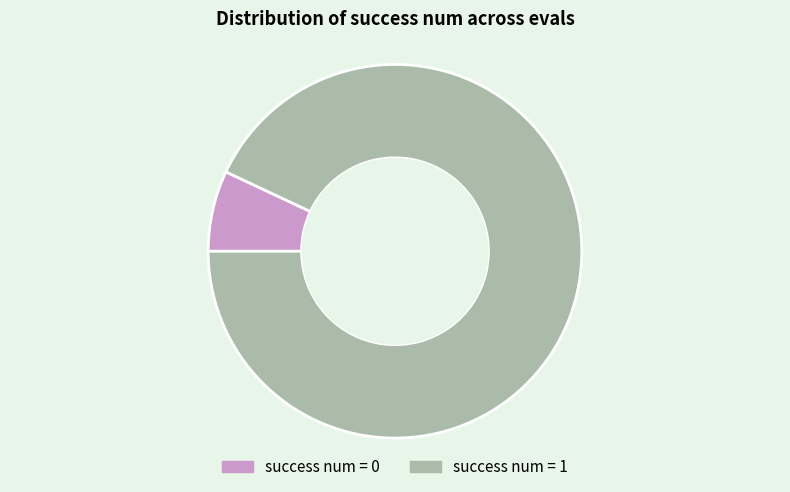

Which slice is the largest?

success num = 1